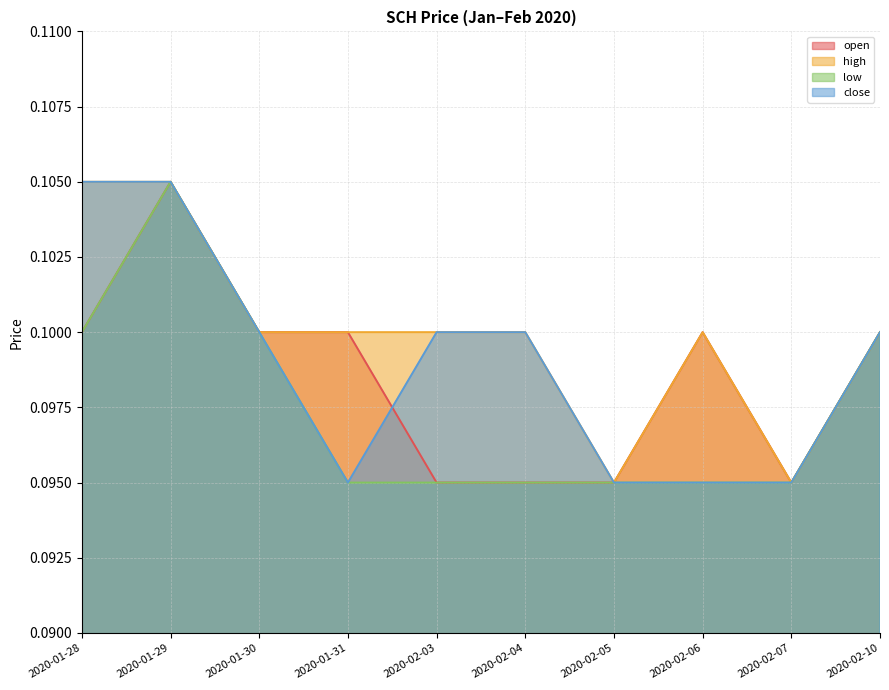

What is the label of the 2nd point from the left?

2020-01-29